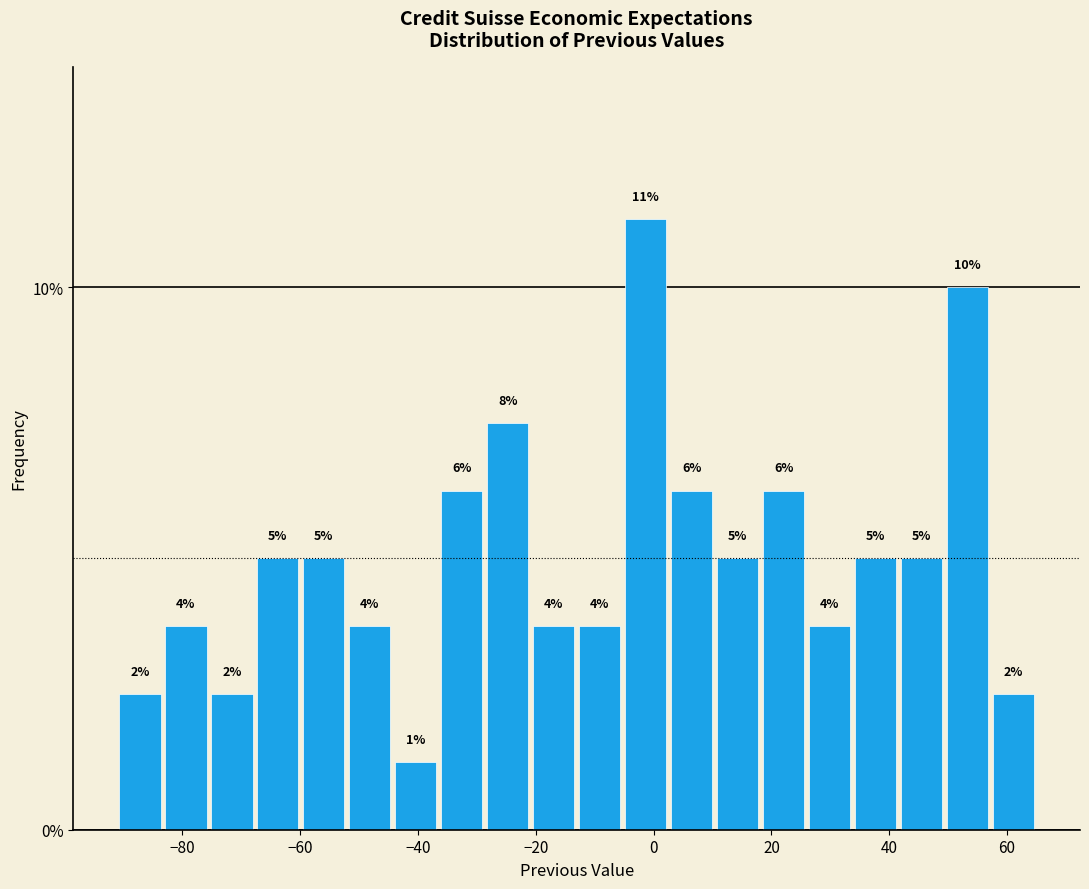

Around what value on the x-axis is the tallest bar? Give the approximate position of its centre, as read against the axis.

-2